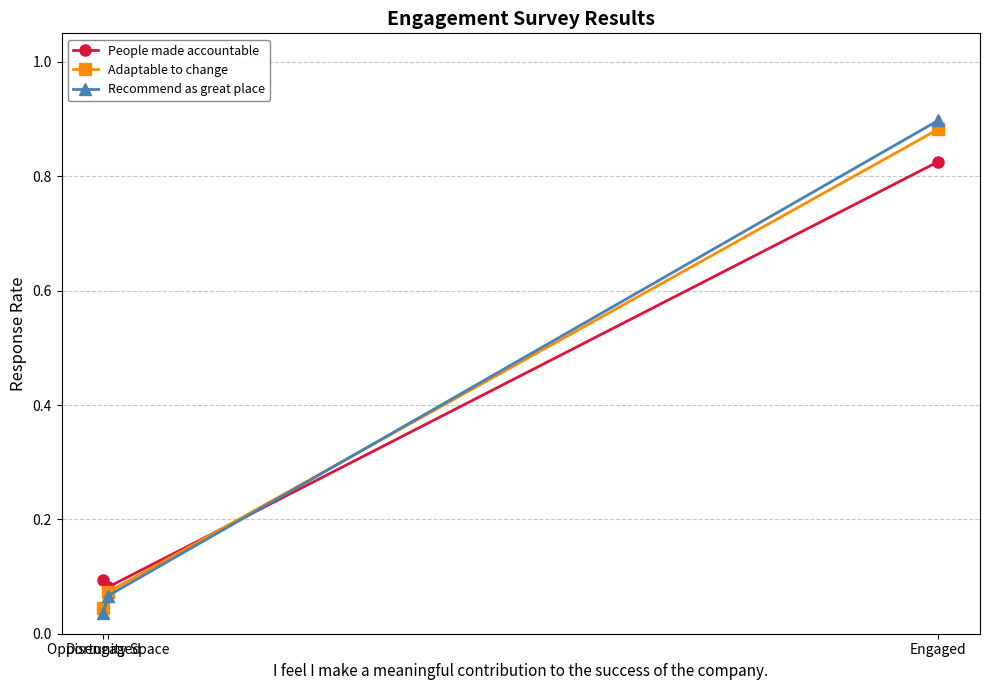

Which series has the largest range (max minus min)?

Recommend as great place